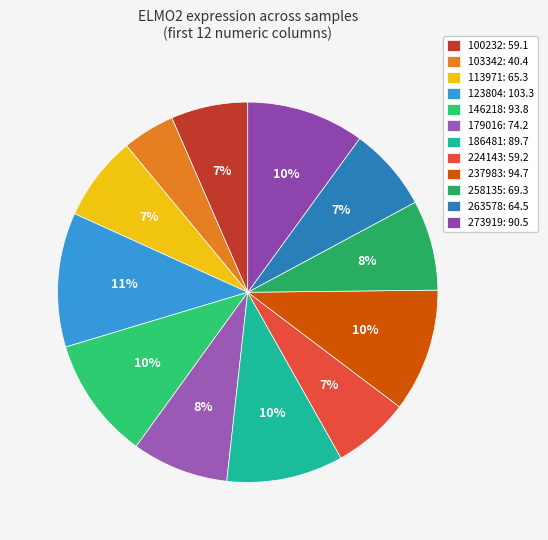

Does 258135 account for over 50% of the chart?

No